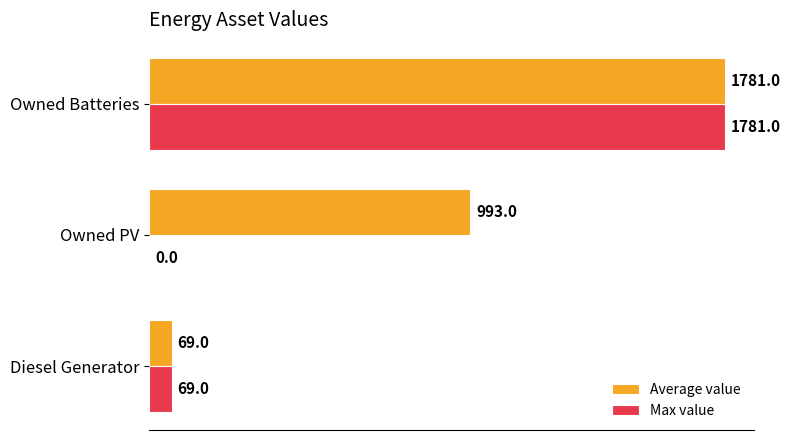

Count the number of data series in this chart.

2